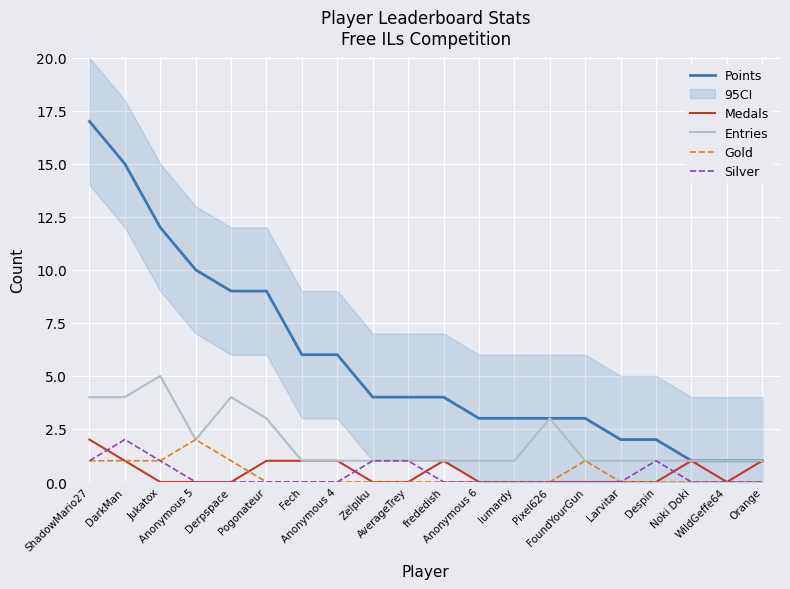

The Gold series shows -1 at frededish. True or false?

False